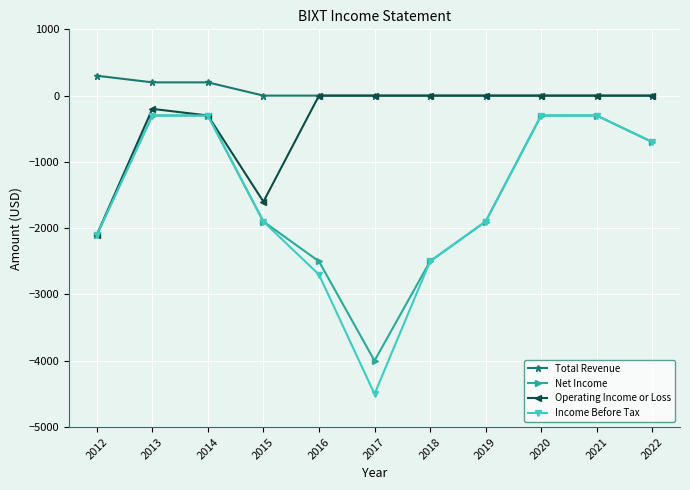

True or false: Total Revenue and Net Income cross at least once.

False